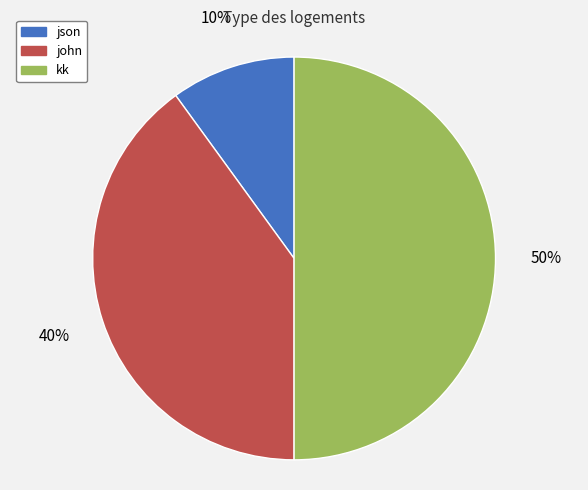

Count the number of slices in the pie.

3